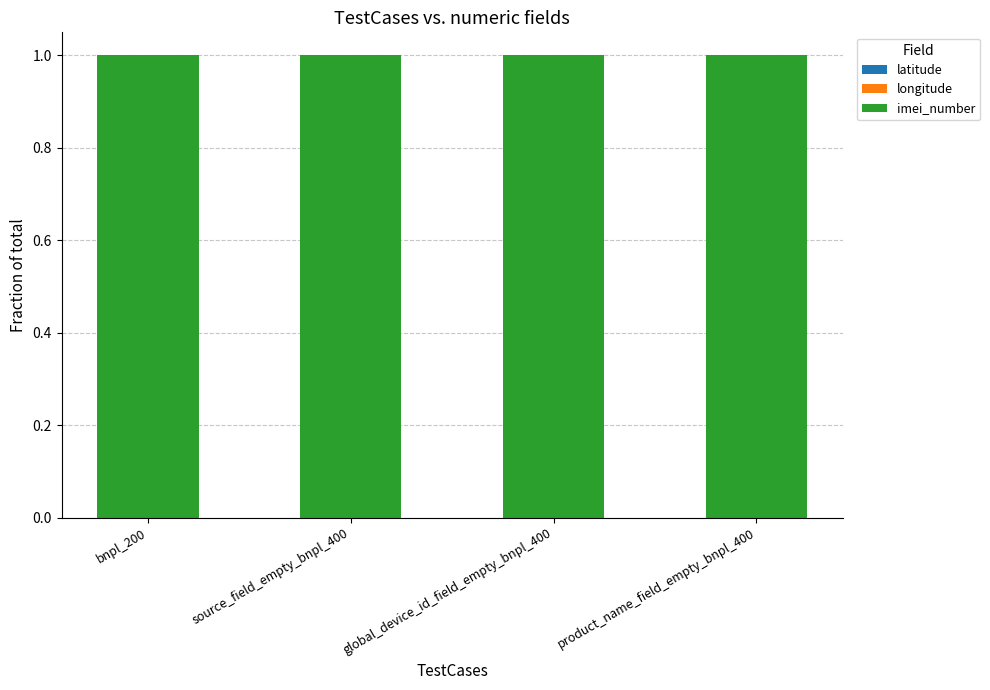

What is the maximum value for imei_number?

1.0